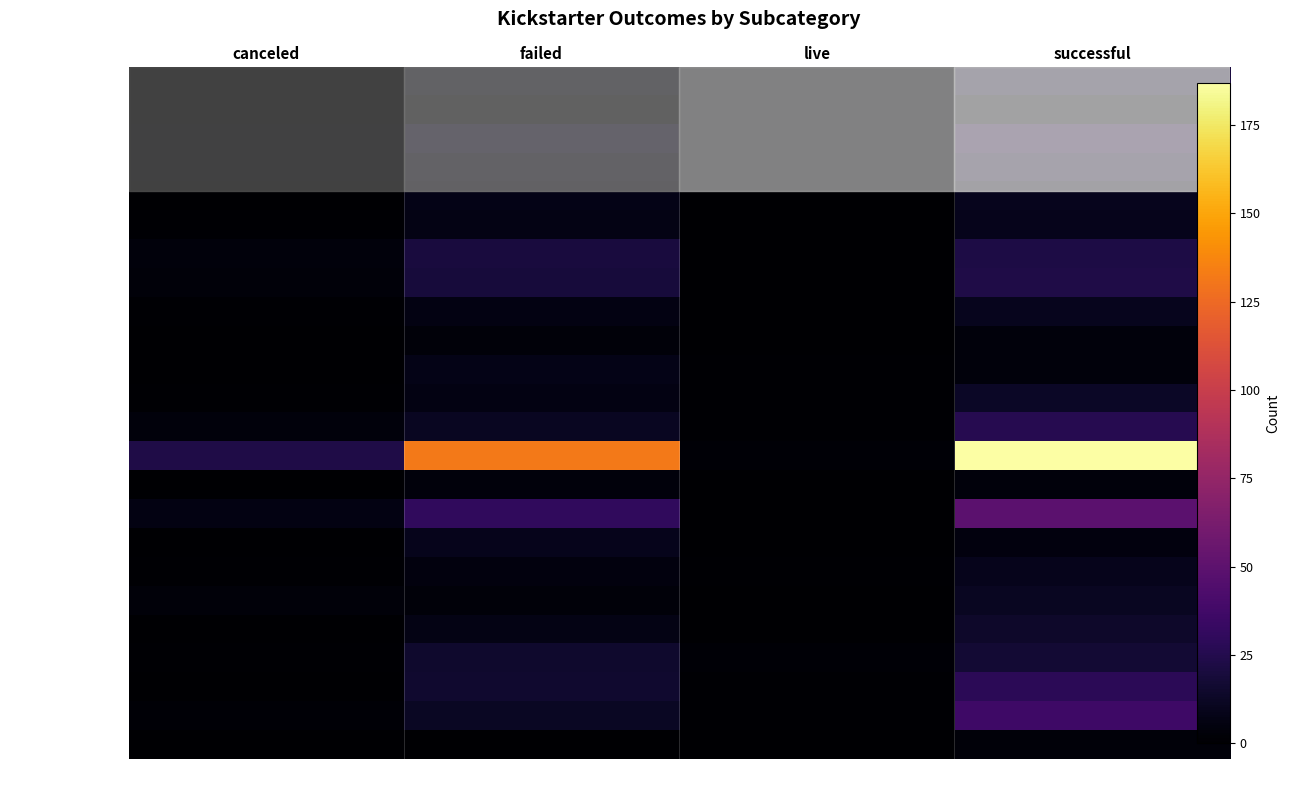

What is the difference between the second highest and minimum values in the jazz series?

6